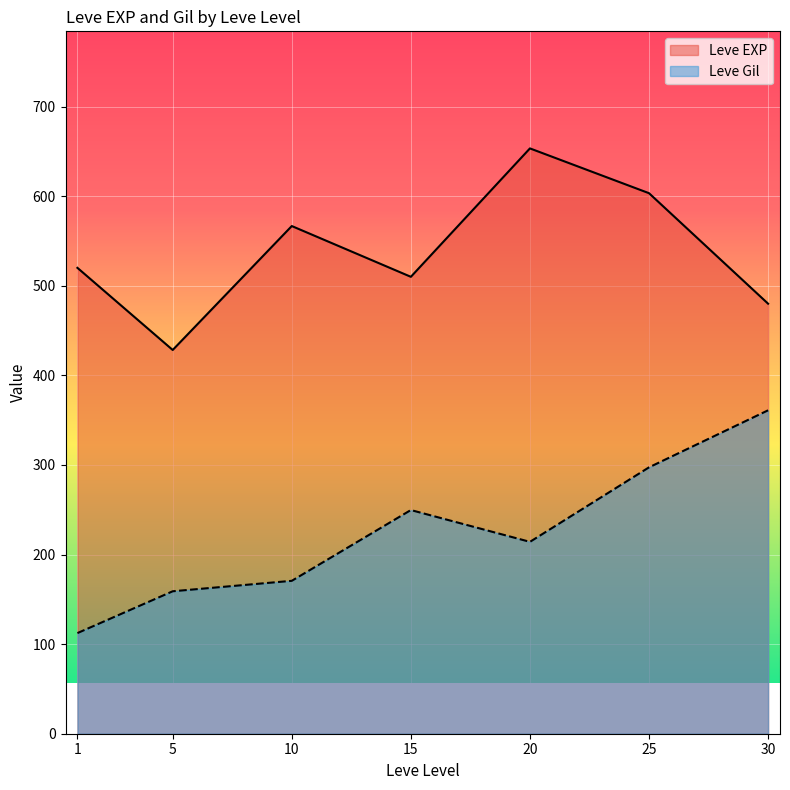

Where is the first local maximum for Leve Gil?

15